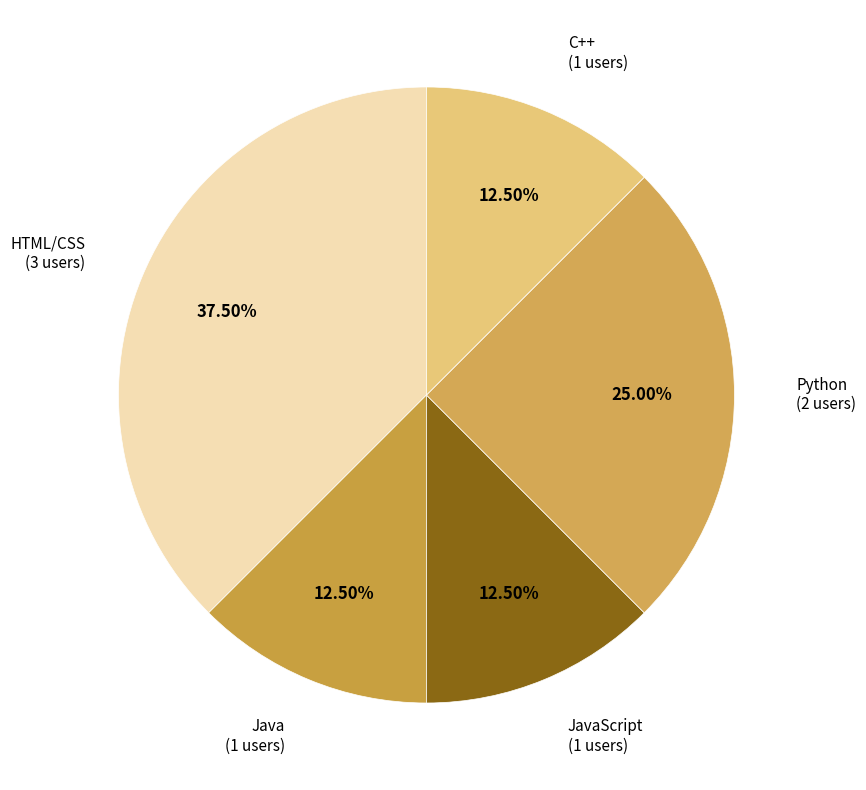

Is the sum of HTML/CSS and Python greater than half?

Yes